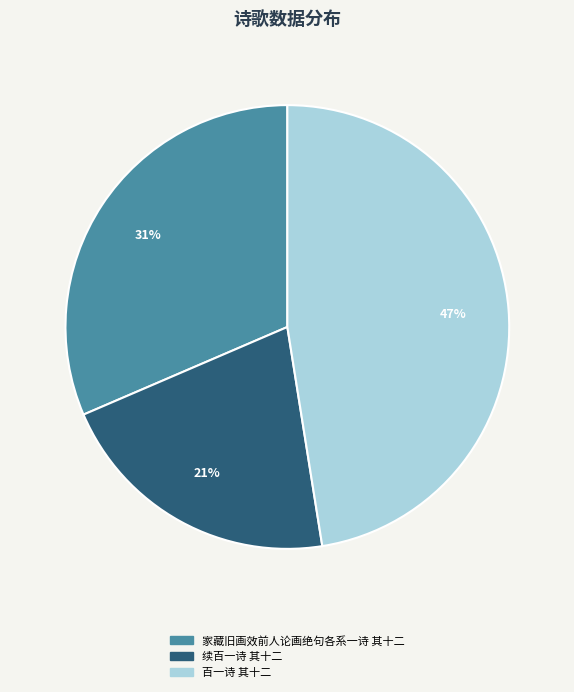

Between 续百一诗 其十二 and 百一诗 其十二, which is larger?

百一诗 其十二